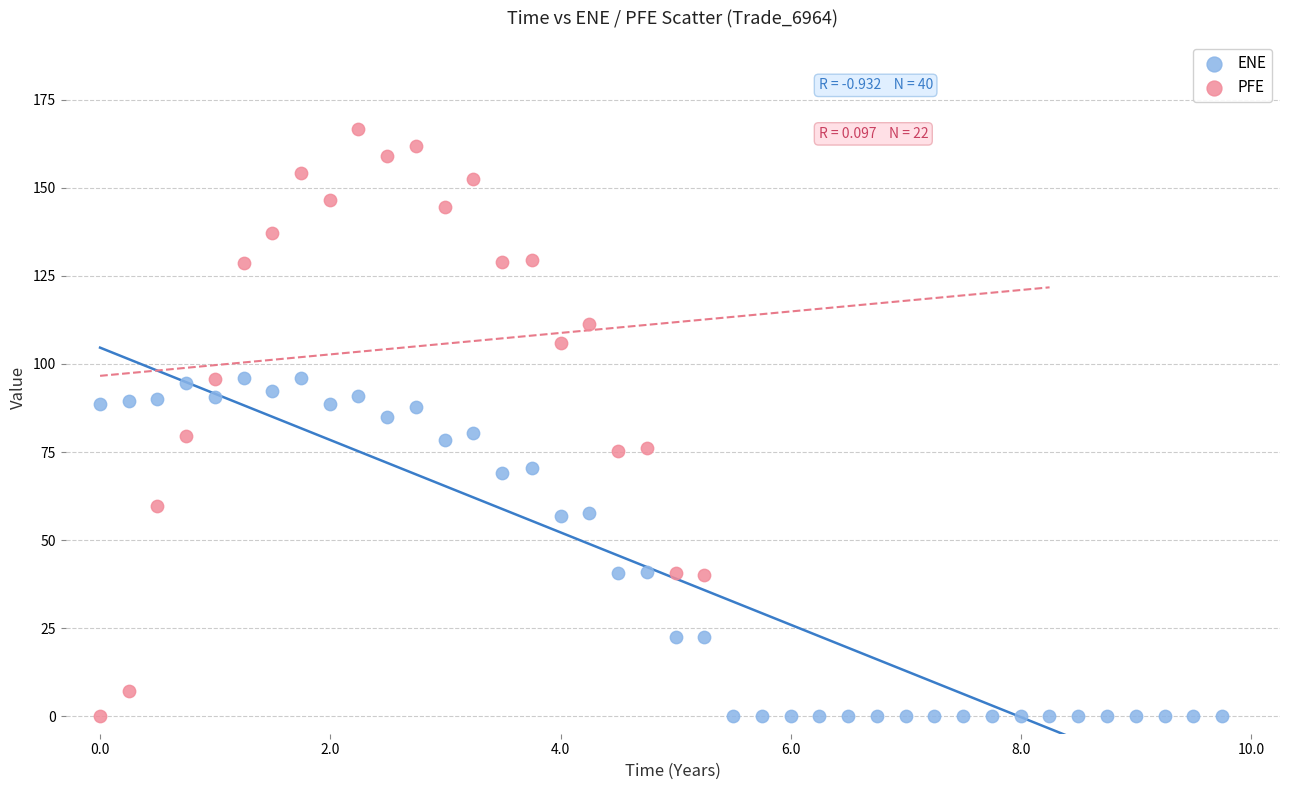

Which series contains the highest Y value?

PFE